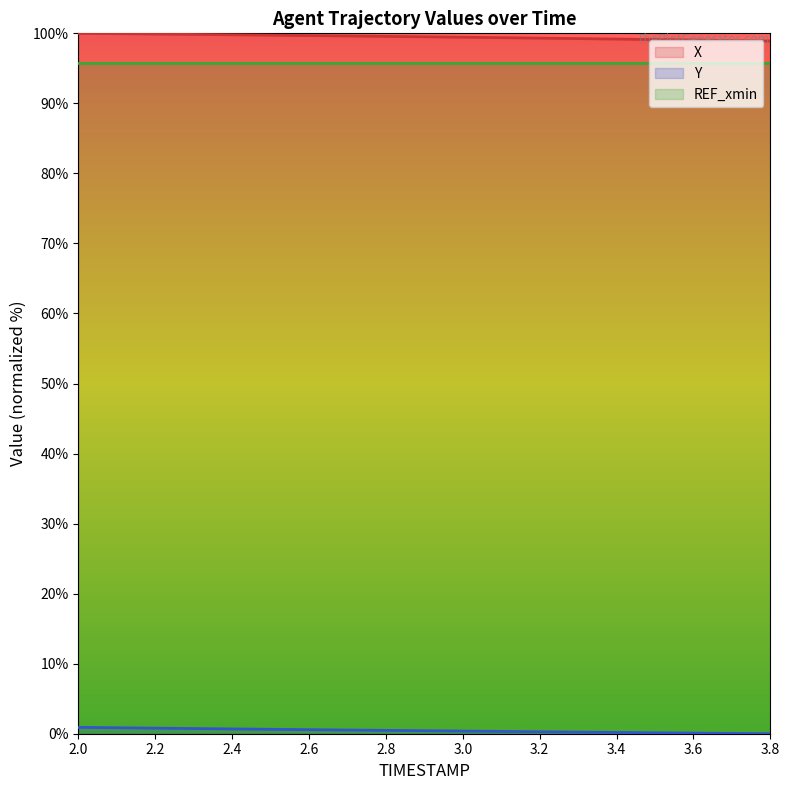

What is the lowest value of the X series?

98.9